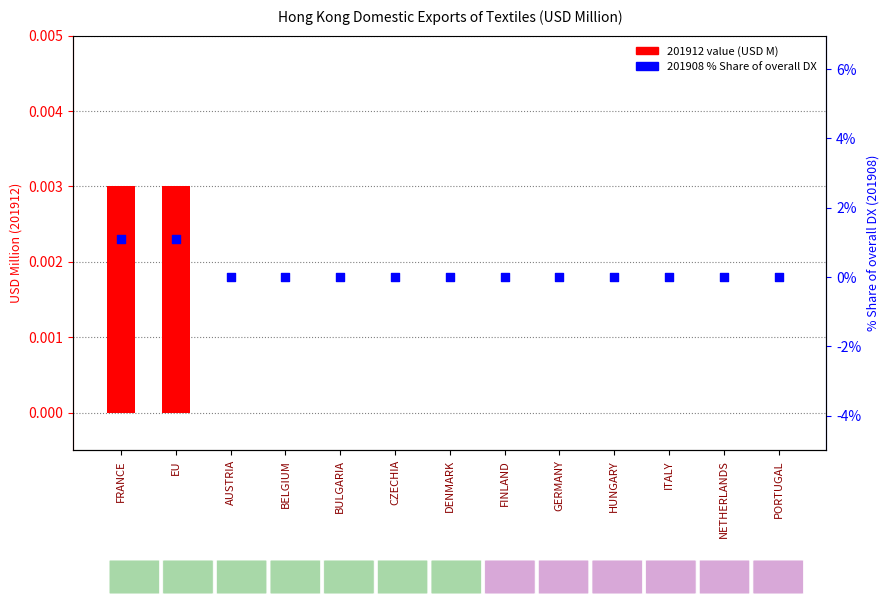

At how many categories does at least one series exceed 0?

2